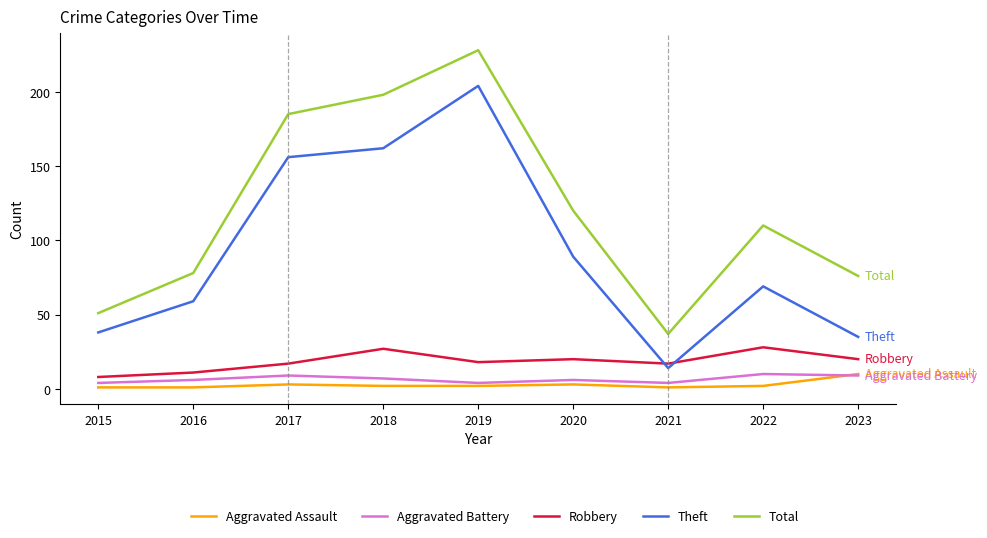

The Aggravated Assault series shows 2 at 2022. True or false?

True